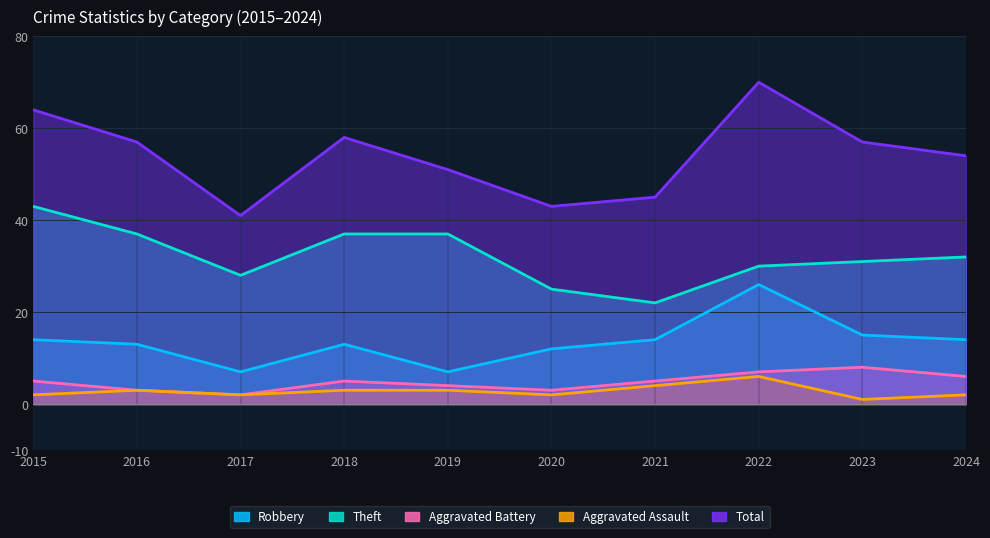

Reading right to left, extract all data points from this chart.

Robbery: 14	15	26	14	12	7	13	7	13	14
Theft: 32	31	30	22	25	37	37	28	37	43
Aggravated Battery: 6	8	7	5	3	4	5	2	3	5
Aggravated Assault: 2	1	6	4	2	3	3	2	3	2
Total: 54	57	70	45	43	51	58	41	57	64